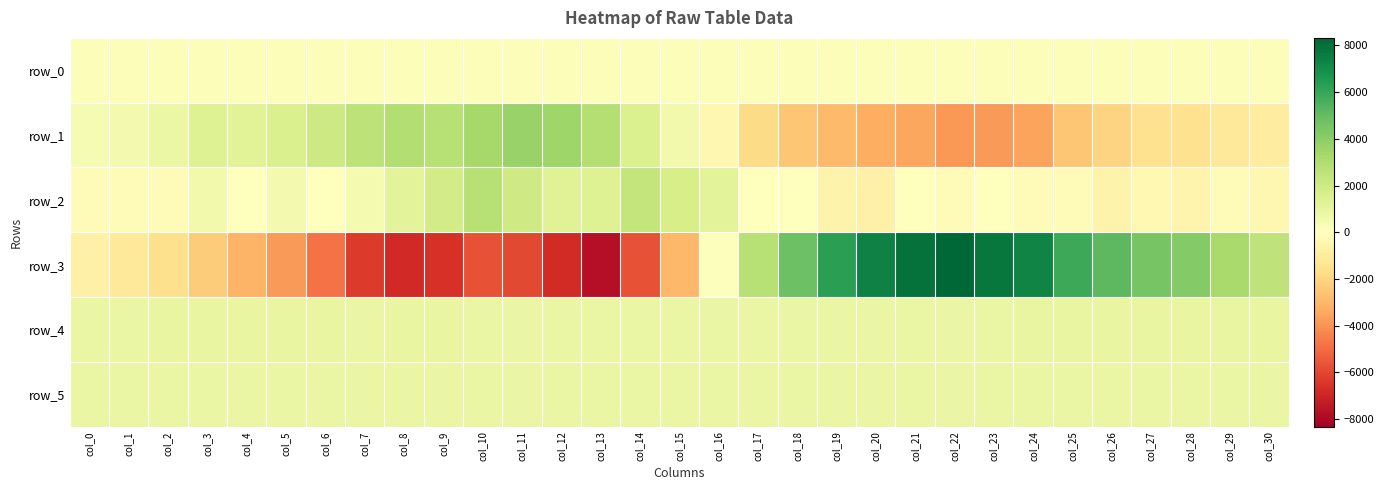

What is the sum of the row_0 values at col_5 and col_12?

281.9